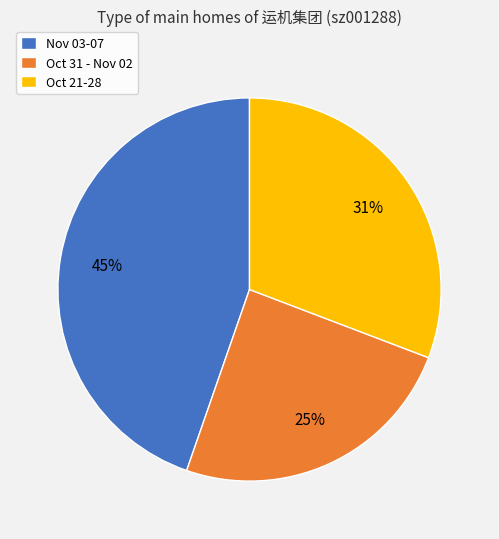

Is it true that Oct 31 - Nov 02 is 35% of the pie?

False